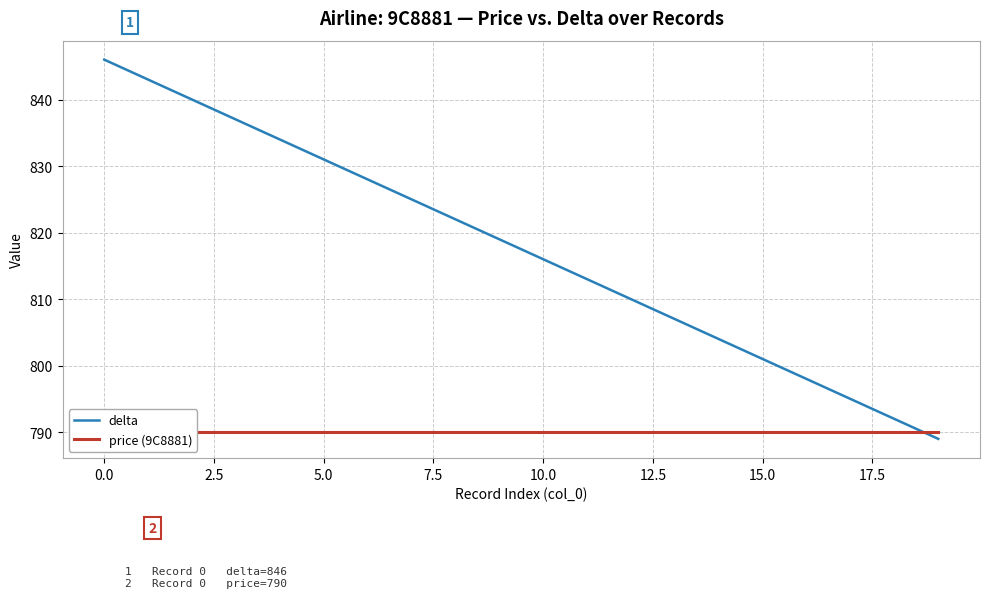

True or false: price (9C8881) has more than 1 points higher than both neighbors.

False